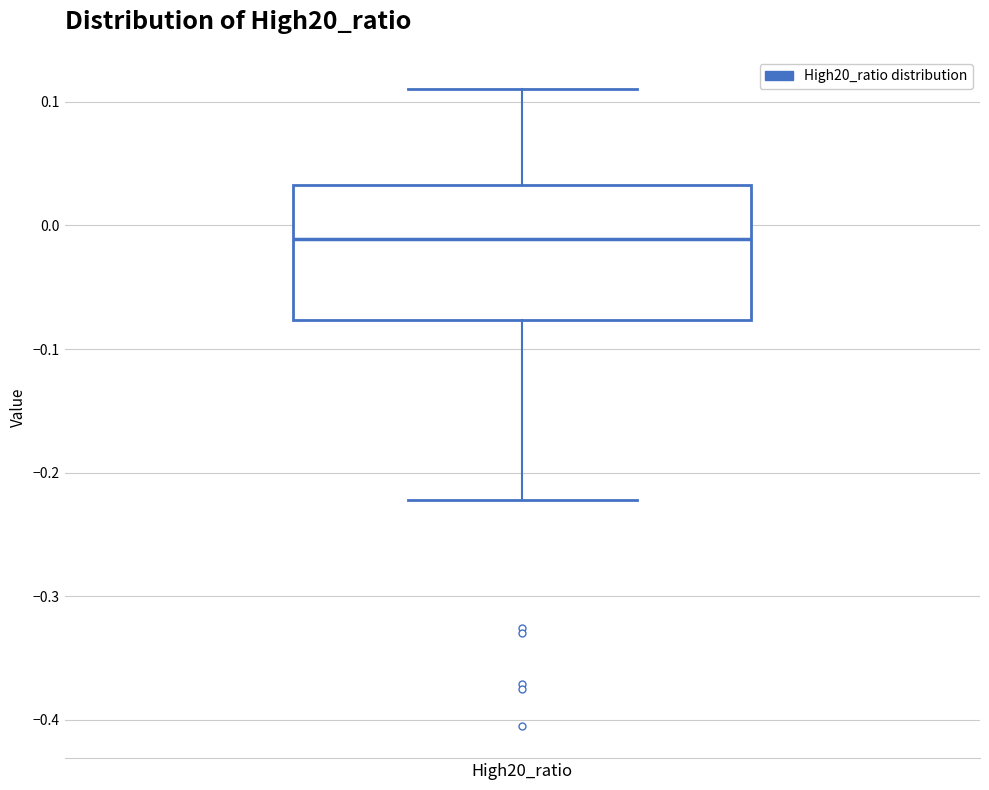

Read this box plot against the y-axis: the position of the median line, the range covered by the box, and the ends of both whiskers. The values are not printed on the chart, so give them approximately, as read against the axis.

median -0.01, box -0.08 to 0.03, whiskers -0.22 to 0.11